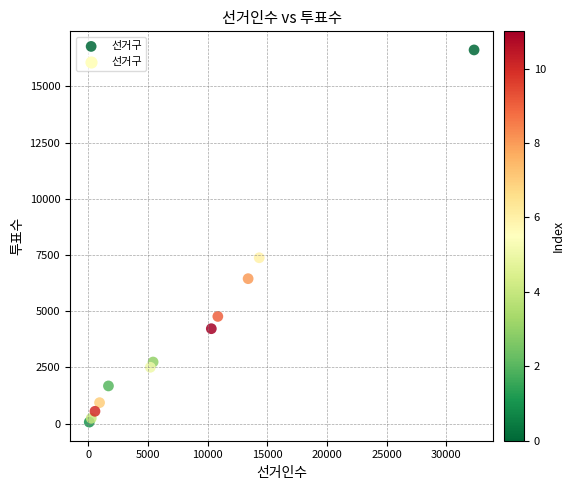

What Y value in the scatter plot is closest to 8345?

7379